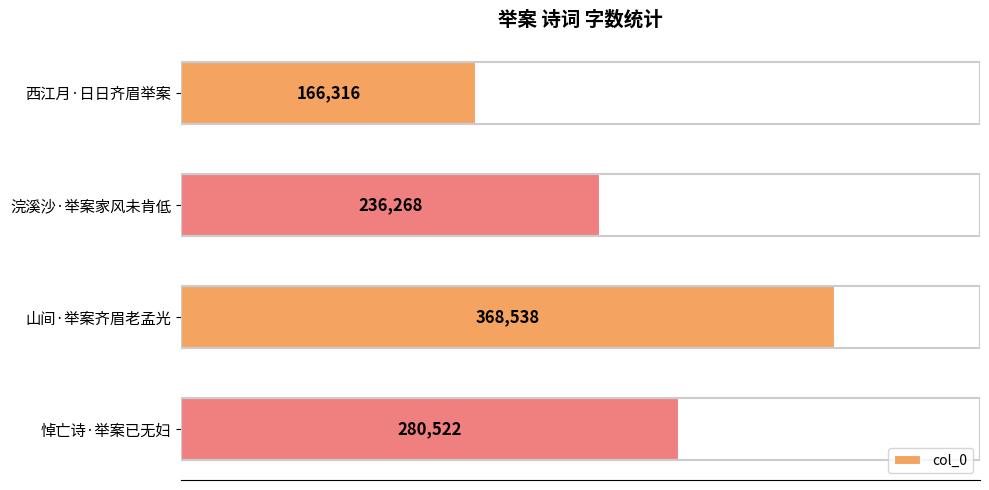

Reading top to bottom, extract all data points from this chart.

166316	236268	368538	280522